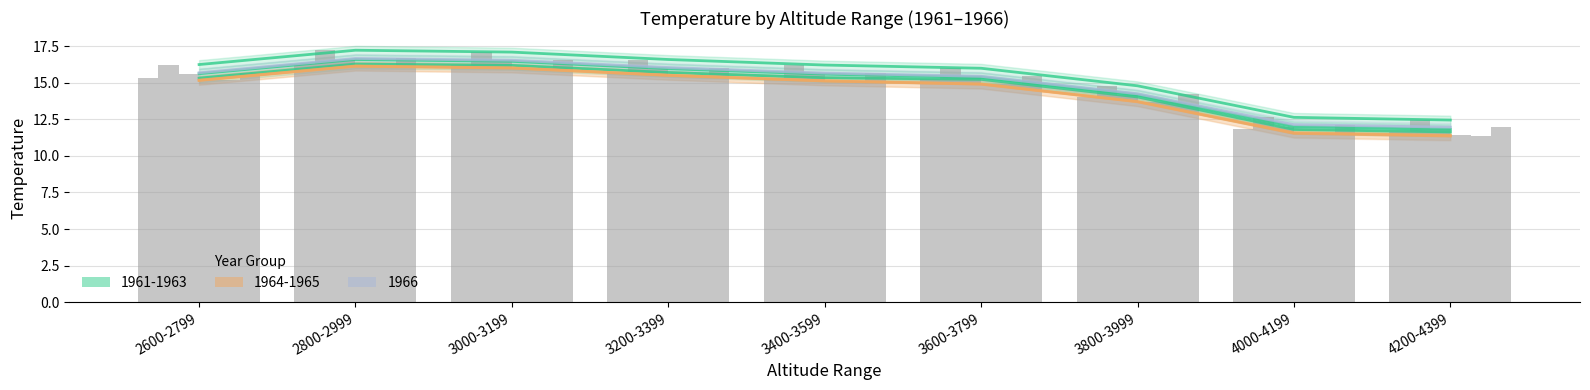

What is the difference between the 1965 values at 4000-4199 and 2600-2799?

3.6